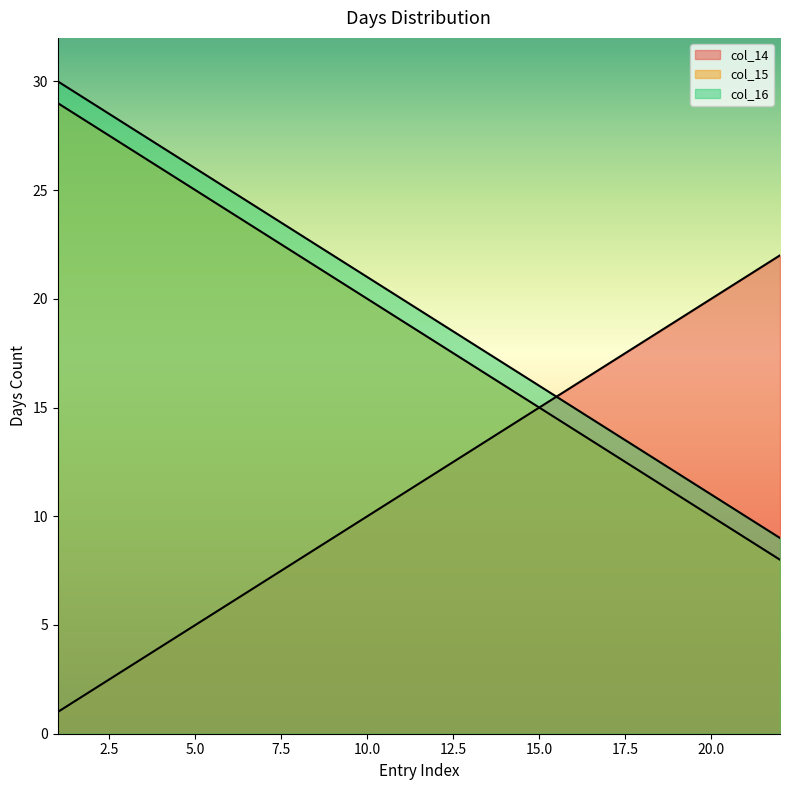

At which category is the sum across all series the highest?

1